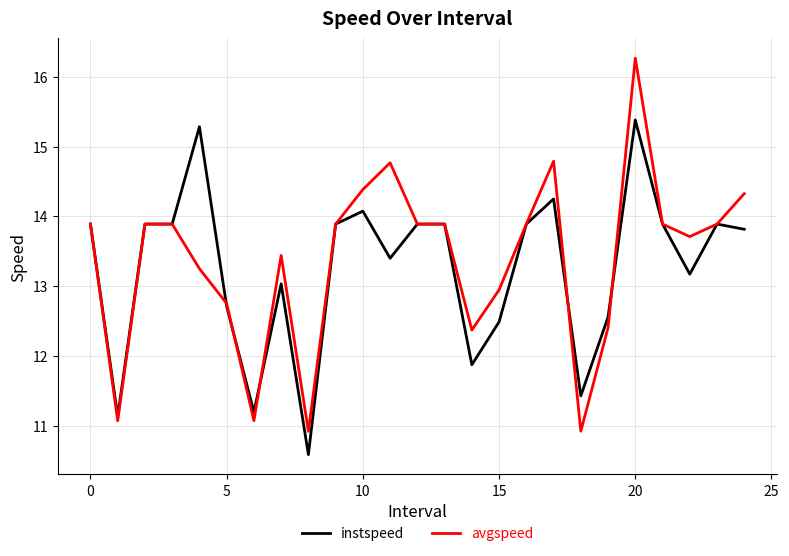

What is the lowest value of the instspeed series?

10.6